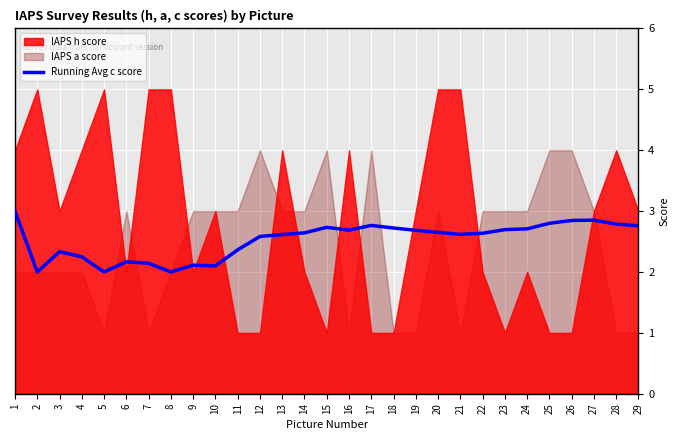

What is the difference between the second highest and second lowest values?

0.9